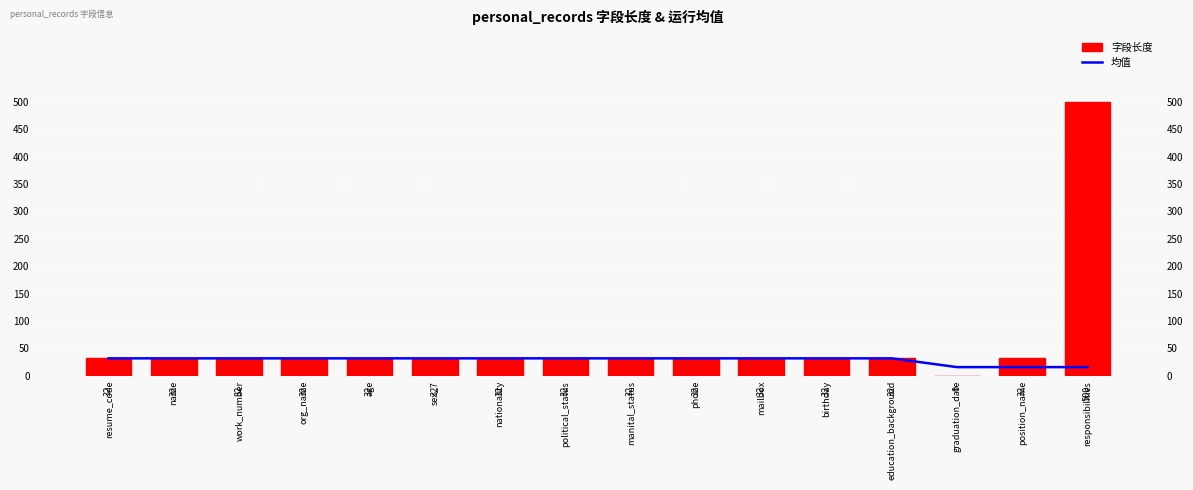

Where does the 字段长度 series first go above 32?

responsibilities